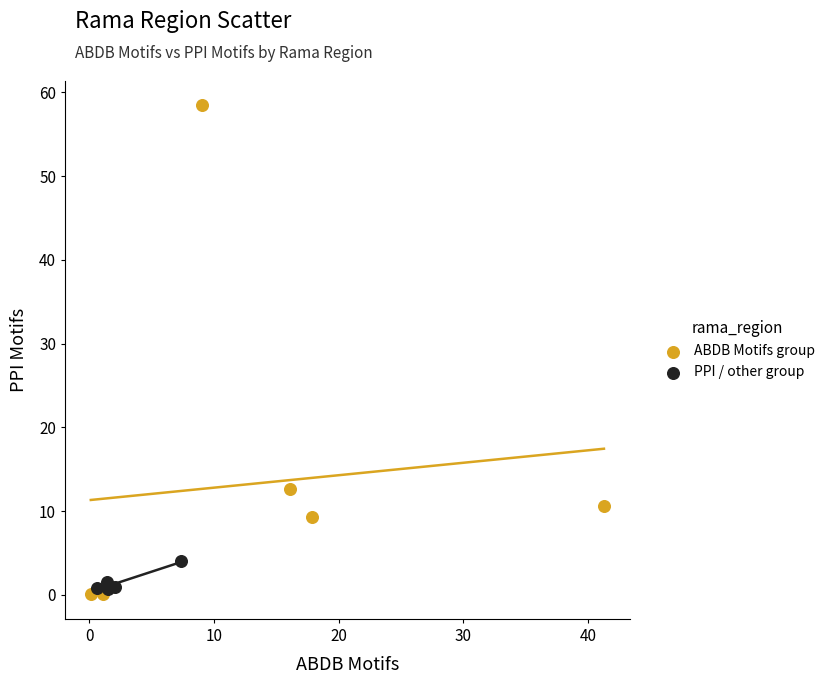

Which series has the largest Y range (max minus min)?

ABDB Motifs group